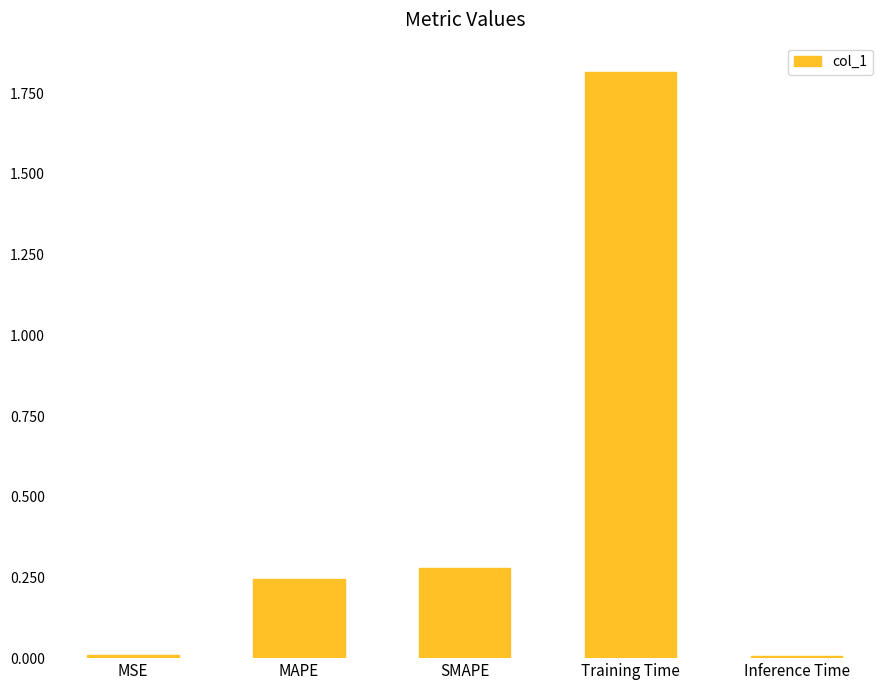

Is it true that the value at MAPE is 0.1?

False